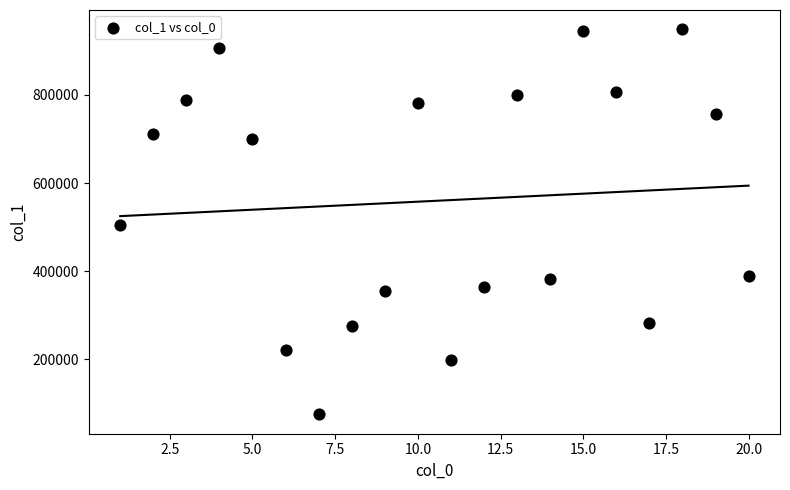

What is the range of Y values (max minus min)?

873441